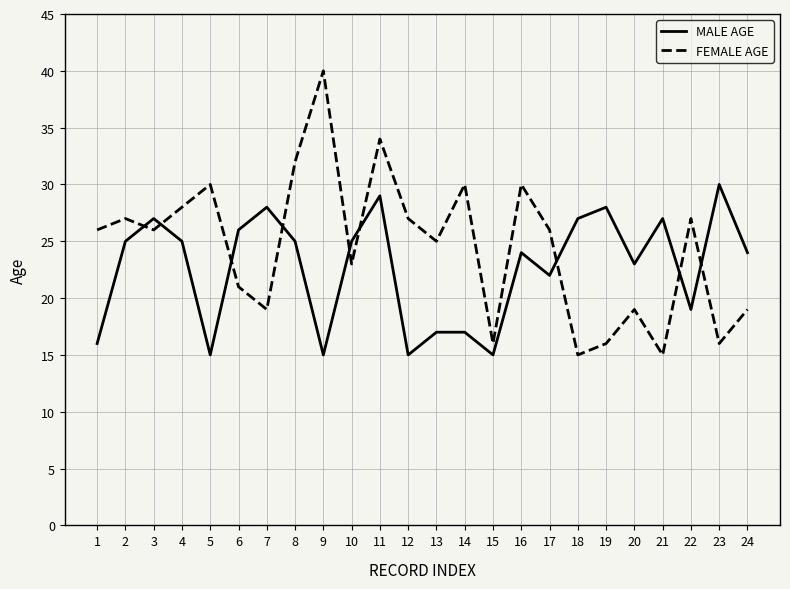

Reading left to right, transcribe all the data shown in this chart.

MALE AGE: 16	25	27	25	15	26	28	25	15	25	29	15	17	17	15	24	22	27	28	23	27	19	30	24
FEMALE AGE: 26	27	26	28	30	21	19	32	40	23	34	27	25	30	16	30	26	15	16	19	15	27	16	19